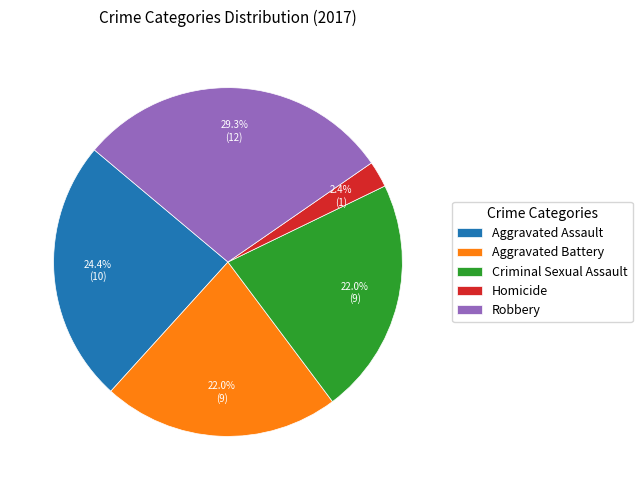

How many segments does this pie chart have?

5